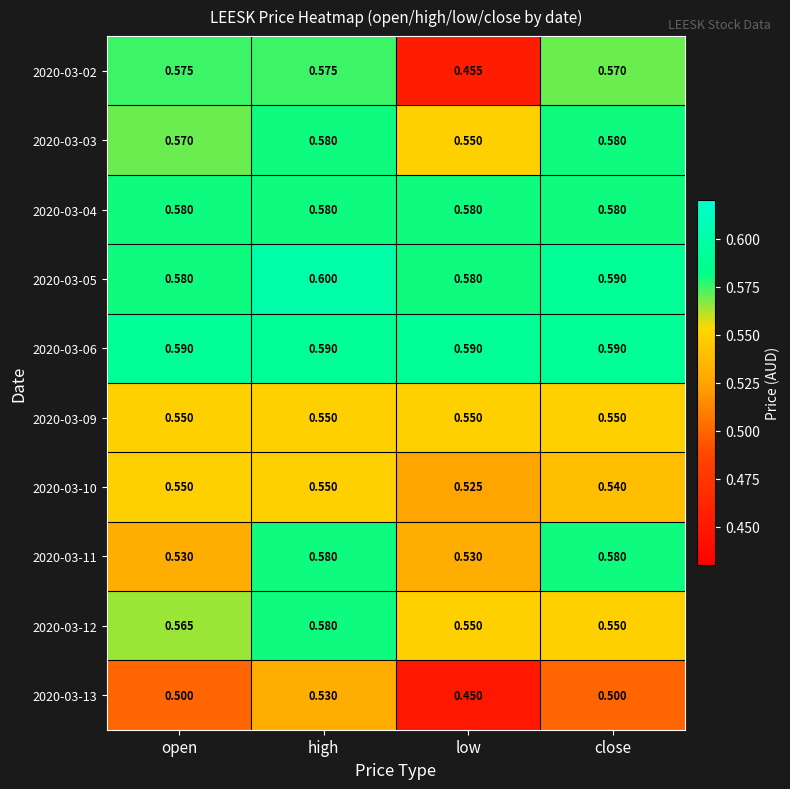

Which category has the lowest value across all series?

low